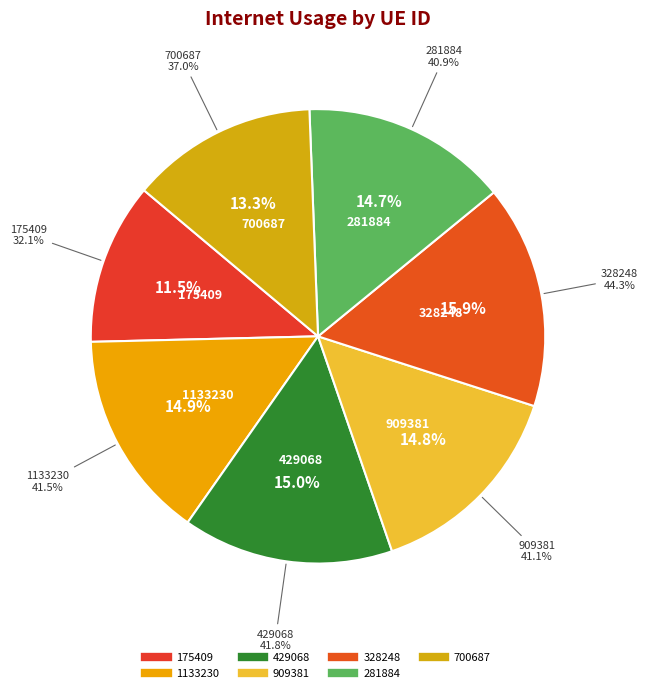

True or false: 281884 accounts for 15% of the total.

True